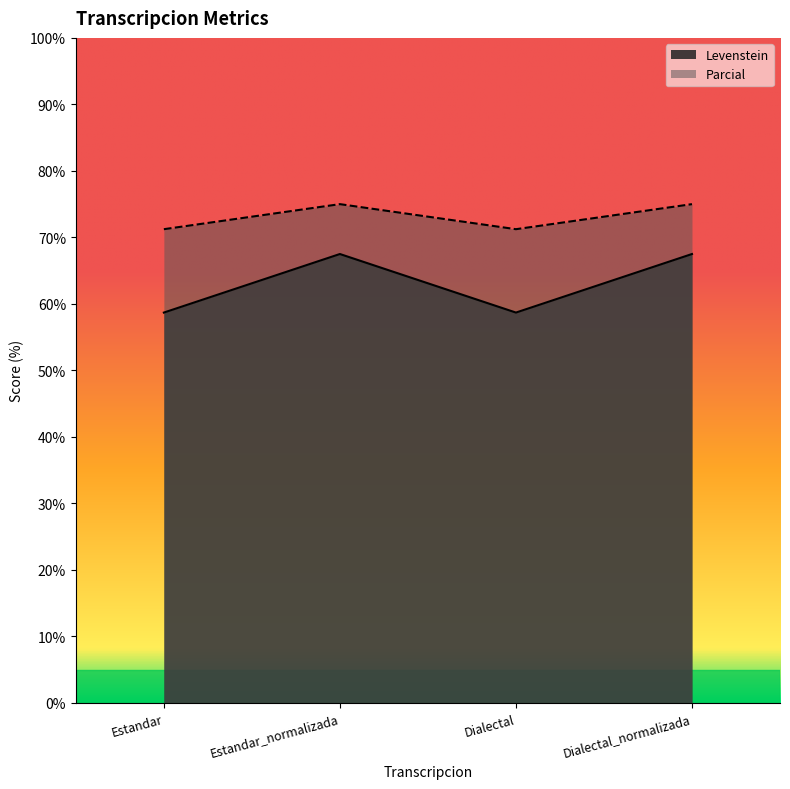

What are all the series names shown in the legend?

Levenstein, Parcial